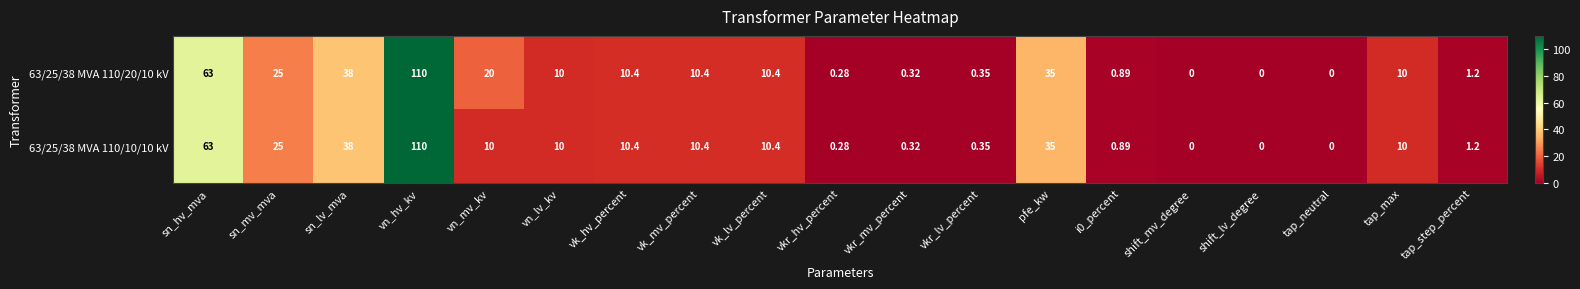

List the series in order of their overall mean, highest first.

63/25/38 MVA 110/20/10 kV, 63/25/38 MVA 110/10/10 kV